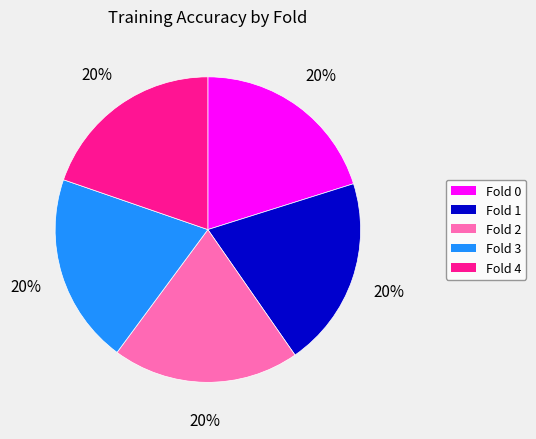

To the nearest percent, what portion does Fold 0 represent?

20%